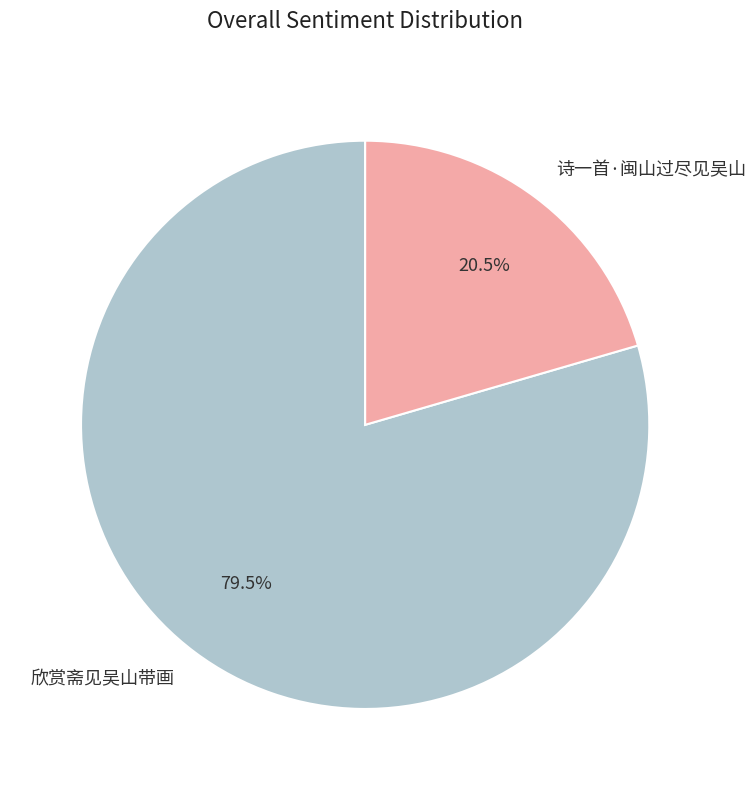

How much of the chart is everything except 诗一首·闽山过尽见吴山?

79.5%